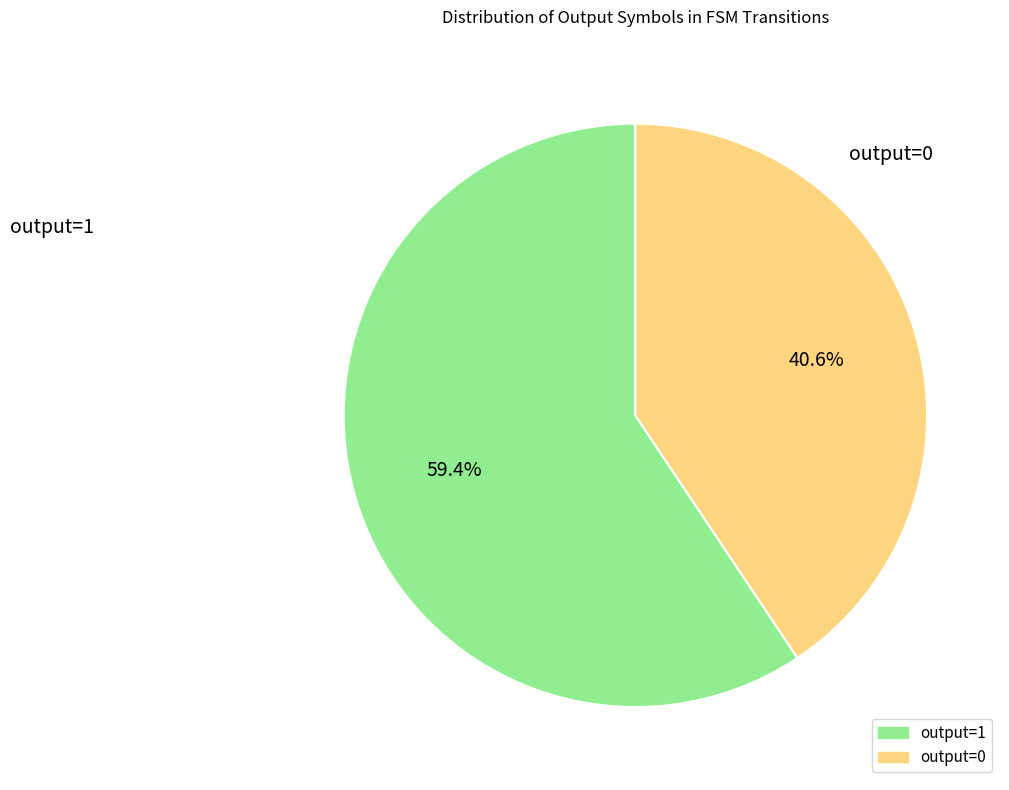

What is the ratio of the value at output=1 to the value at output=0?

1.5